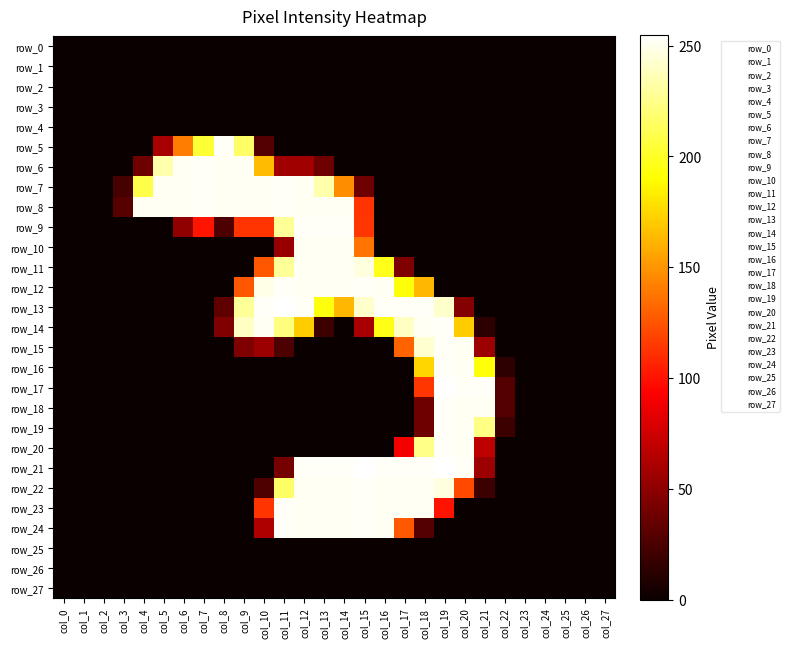

Rank the series by their maximum value, from lowest to highest.

row_0, row_1, row_2, row_3, row_4, row_25, row_26, row_27, row_10, row_11, row_5, row_6, row_7, row_8, row_9, row_12, row_14, row_15, row_16, row_18, row_19, row_20, row_22, row_23, row_24, row_13, row_17, row_21